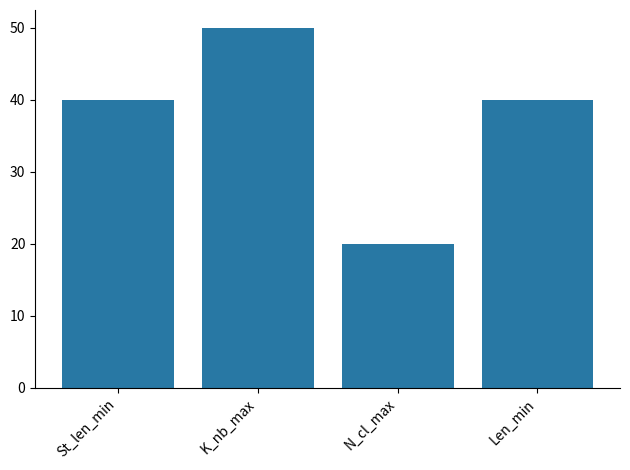

Reading right to left, what are all the values shown in this chart?

Len_min=40	N_cl_max=20	K_nb_max=50	St_len_min=40